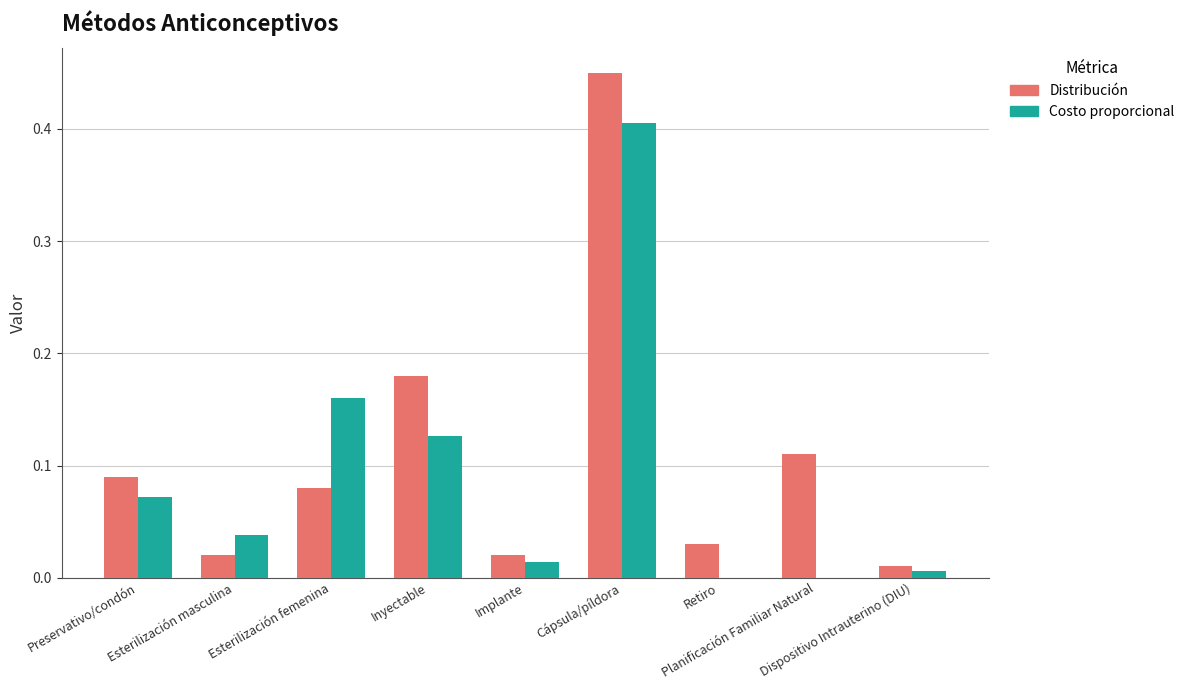

What is the sum of all Costo proporcional values?

0.8